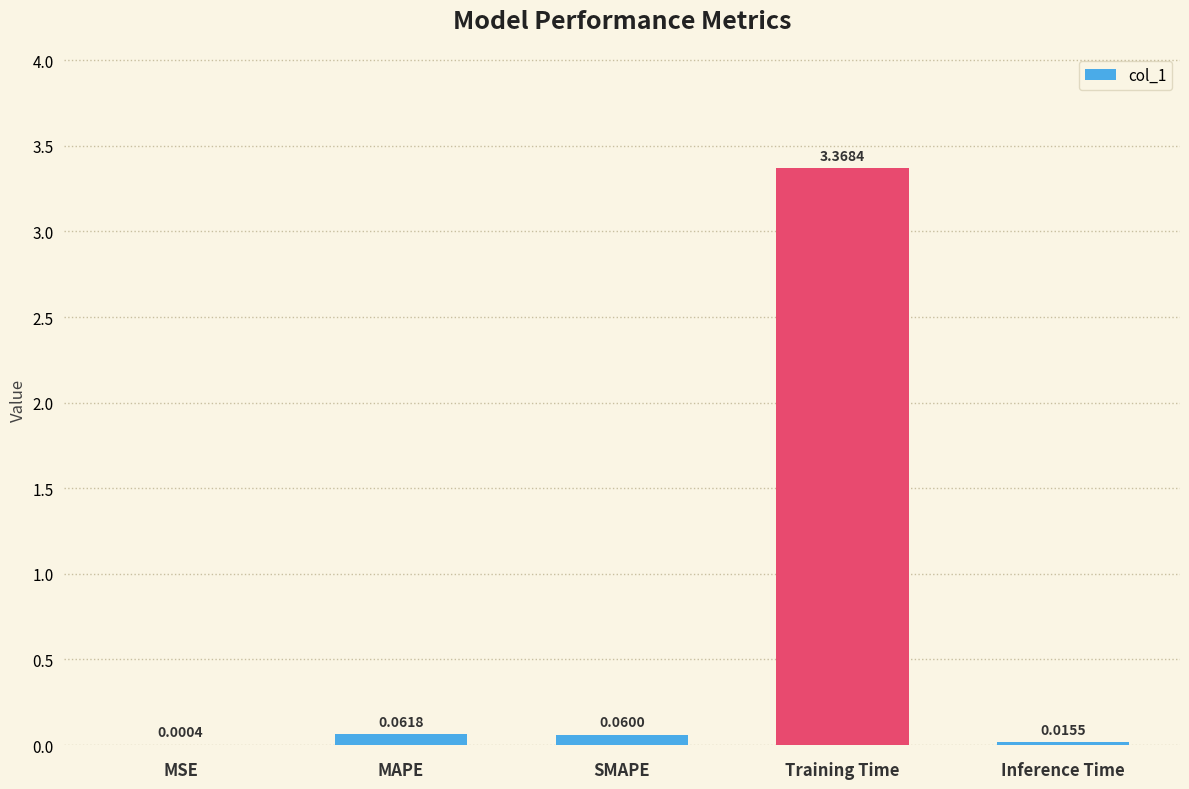

Between SMAPE and Training Time, which is larger?

Training Time